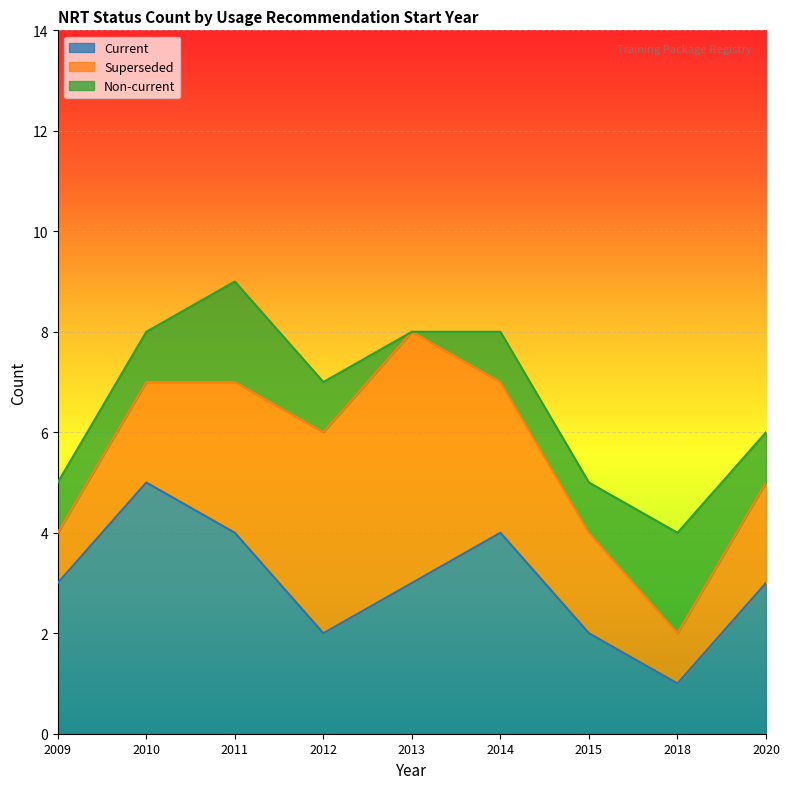

Count the Current values in the range 2 to 4.

7